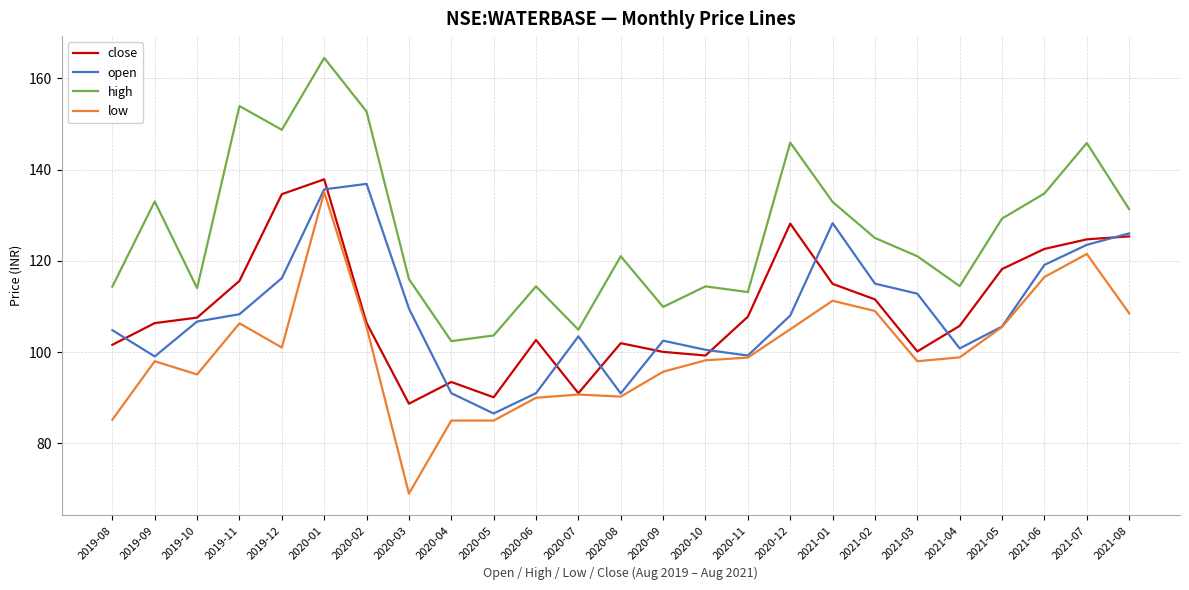

How many lines are shown in the chart?

4